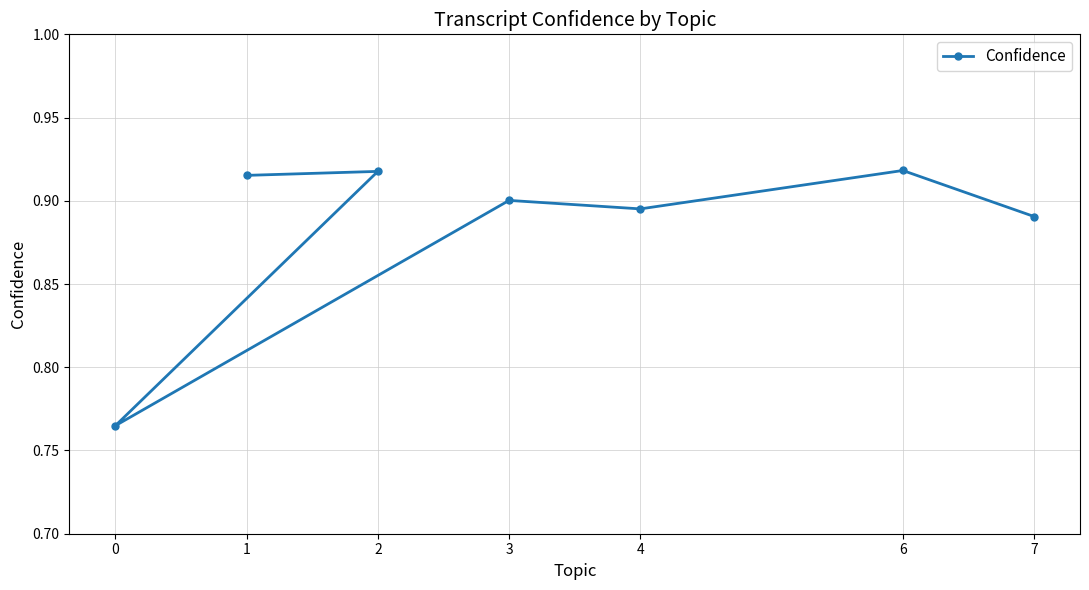

Count the number of data series in this chart.

1